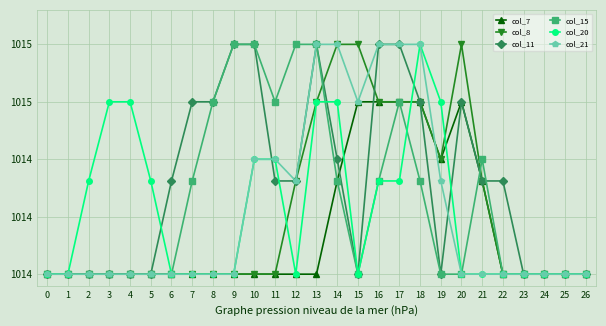

True or false: col_15 and col_21 intersect in this chart.

False